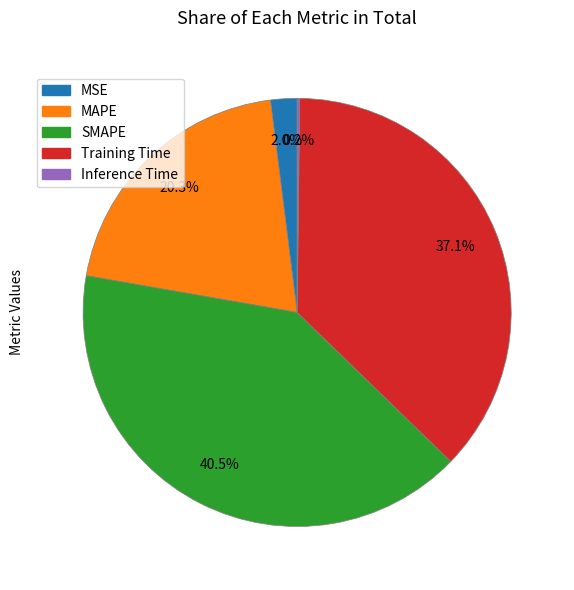

Combined, do MSE and MAPE account for over 50%?

No